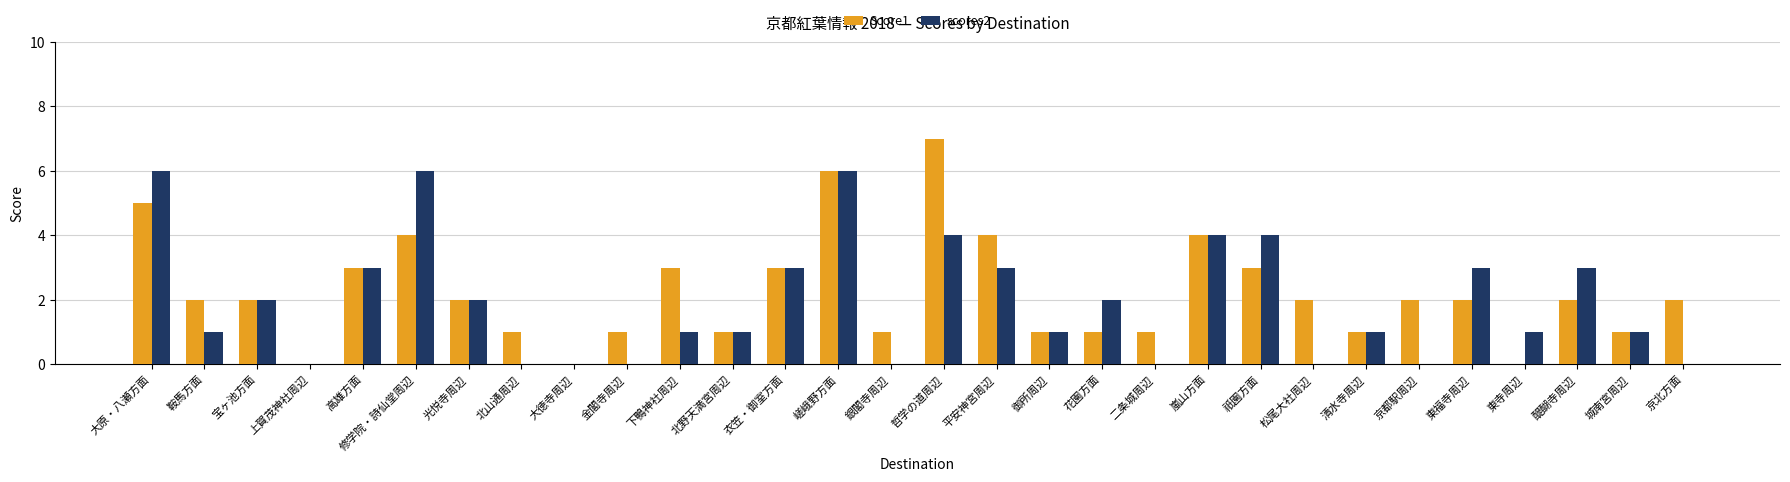

What is the spread (max minus min) of values at 東福寺周辺?

1